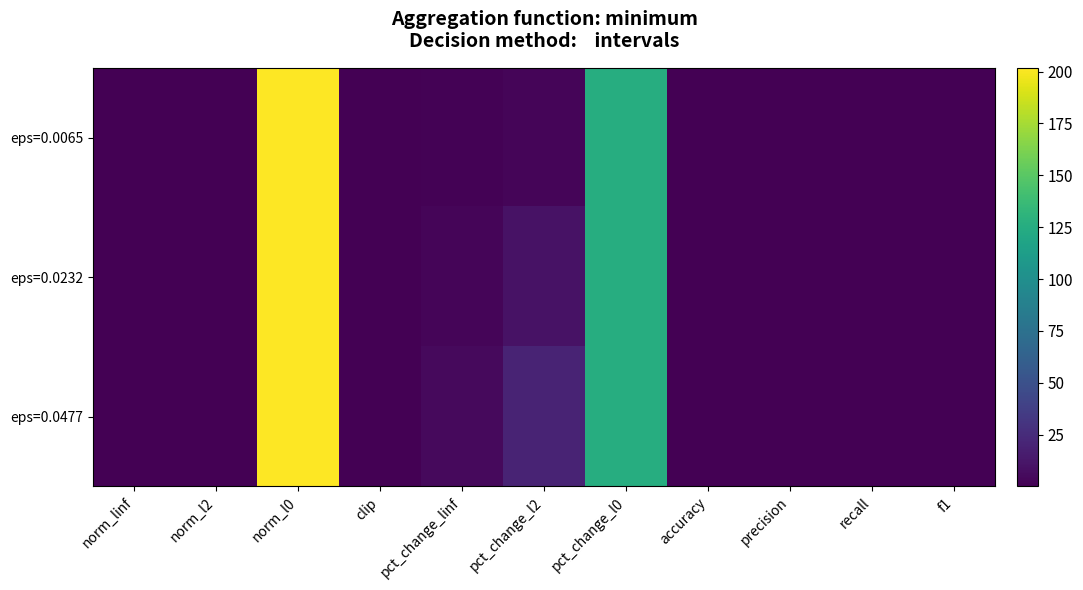

Which has a higher value, f1 or pct_change_l2?

pct_change_l2